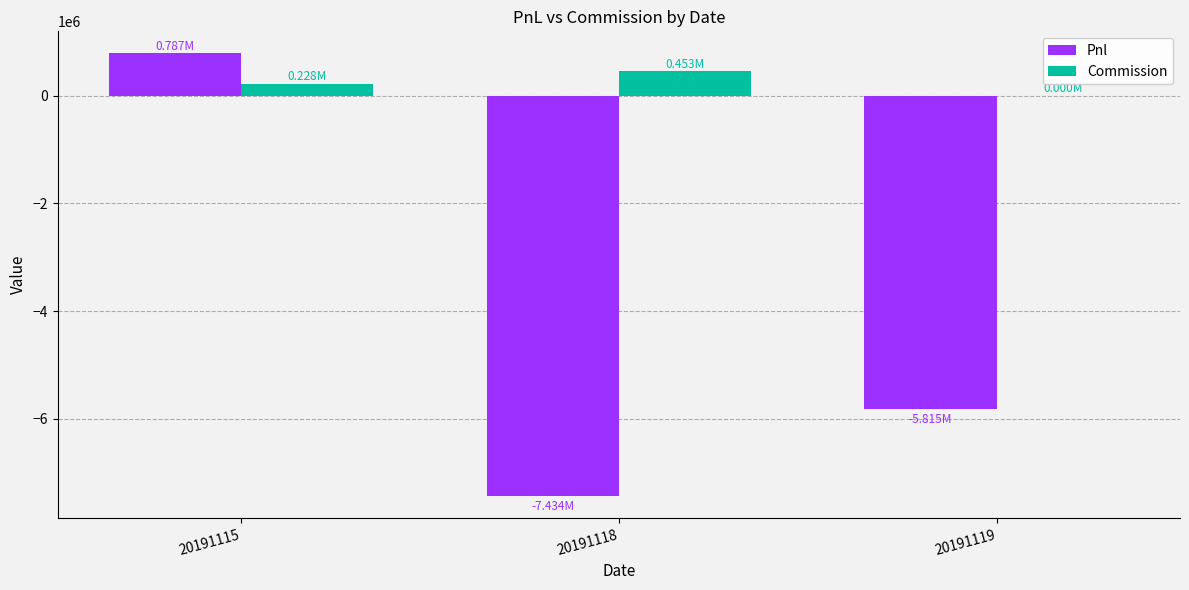

How many positive values does the Commission series have?

2